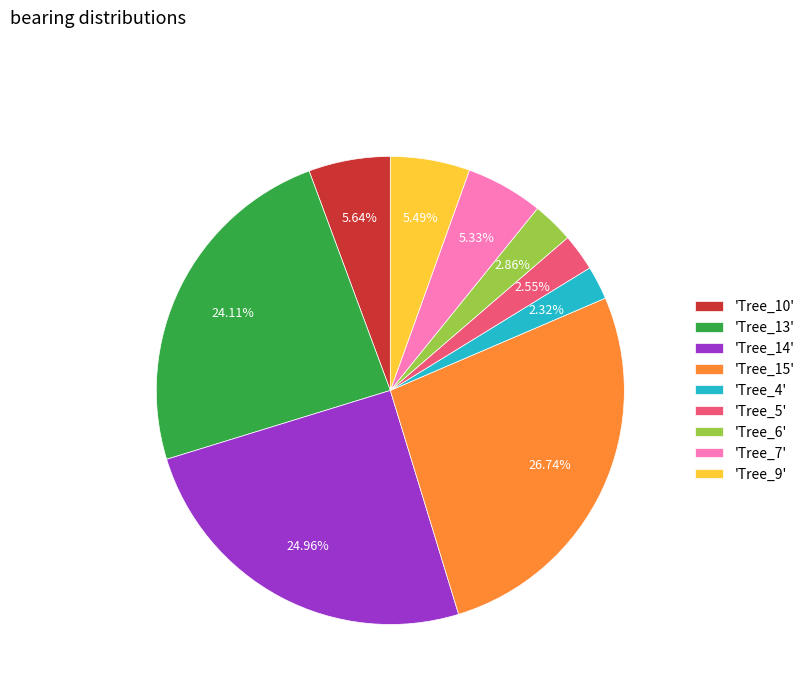

Is the sum of 'Tree_6' and 'Tree_5' greater than half?

No